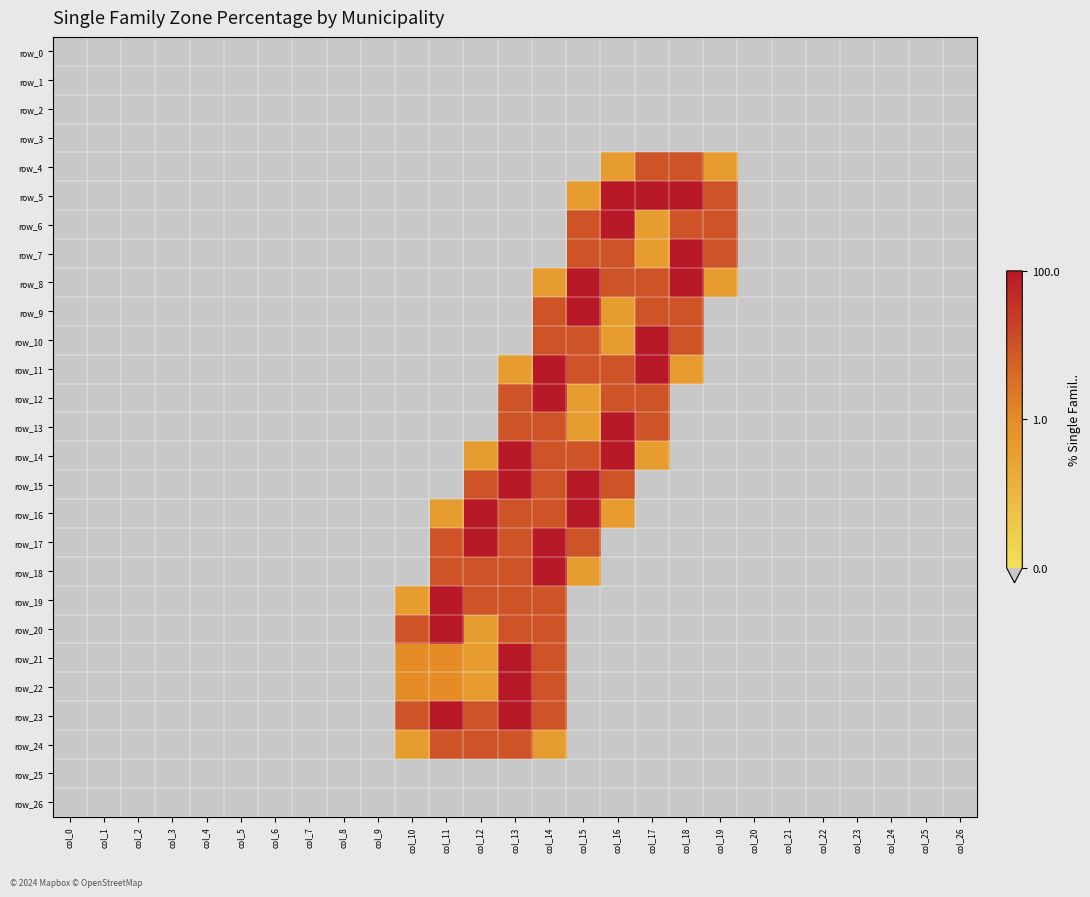

List the series in order of their peak value, highest first.

row_5, row_6, row_7, row_8, row_9, row_10, row_11, row_12, row_13, row_14, row_15, row_16, row_17, row_18, row_19, row_20, row_21, row_22, row_23, row_4, row_24, row_0, row_1, row_2, row_3, row_25, row_26